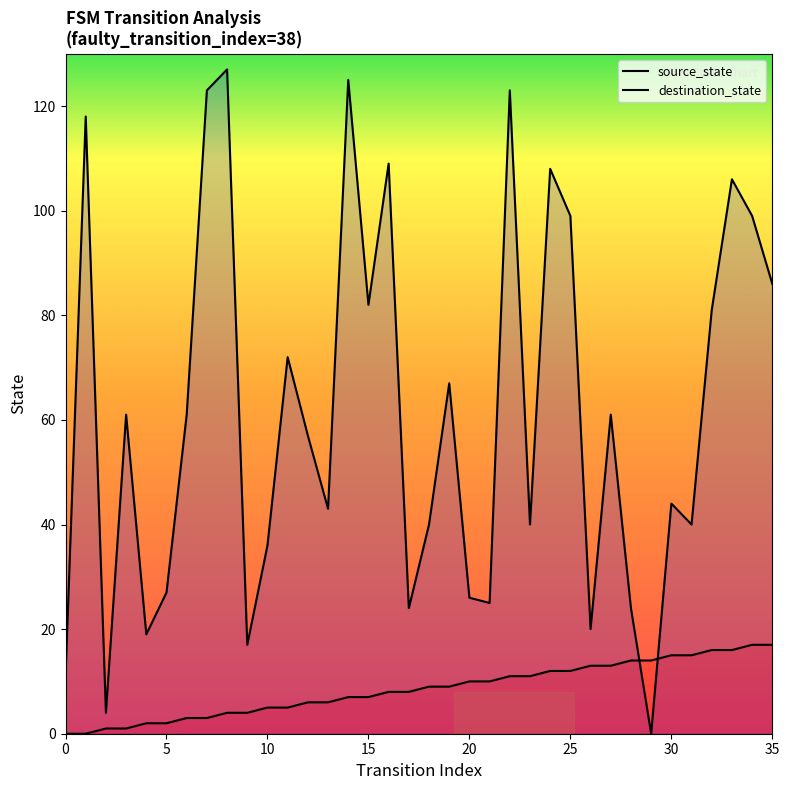

What is the maximum value for destination_state?

127